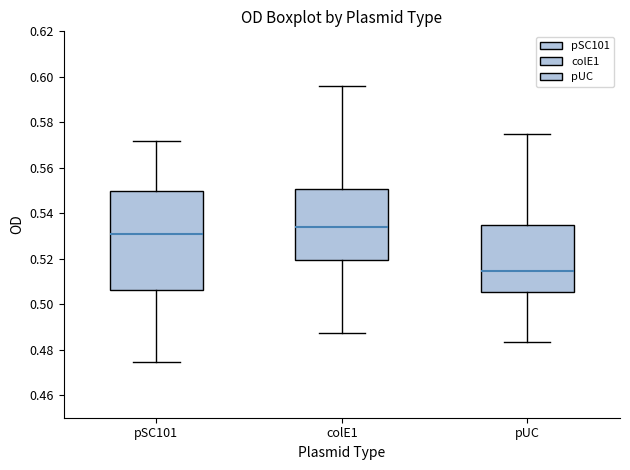

Which box has the lowest median line?

pUC